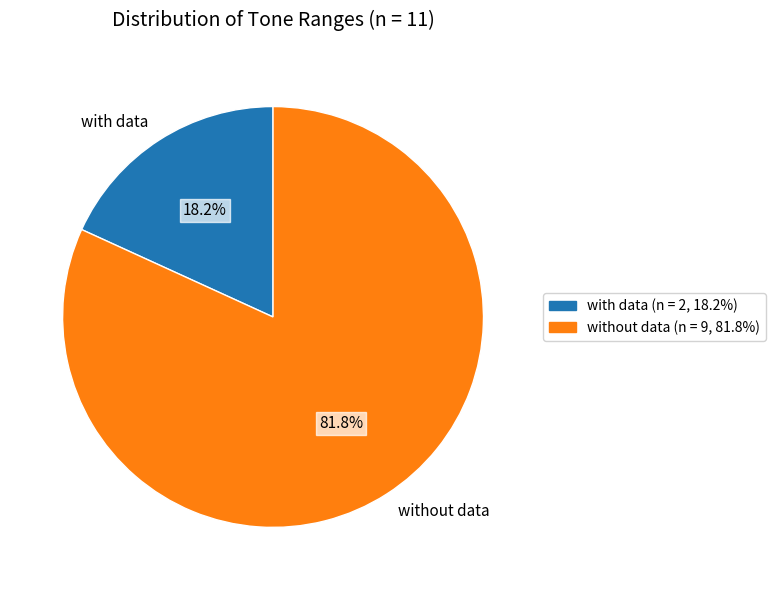

Between with data and without data, which is larger?

without data